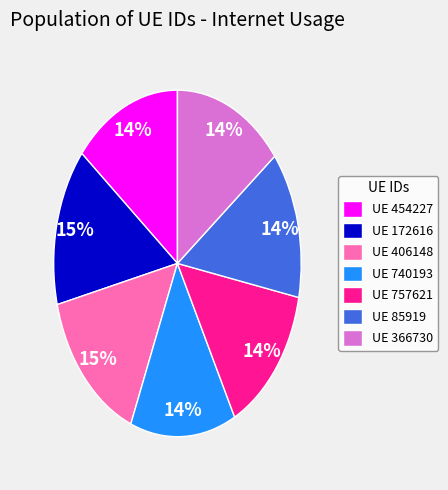

The UE 172616 slice represents 26% of the pie. True or false?

False